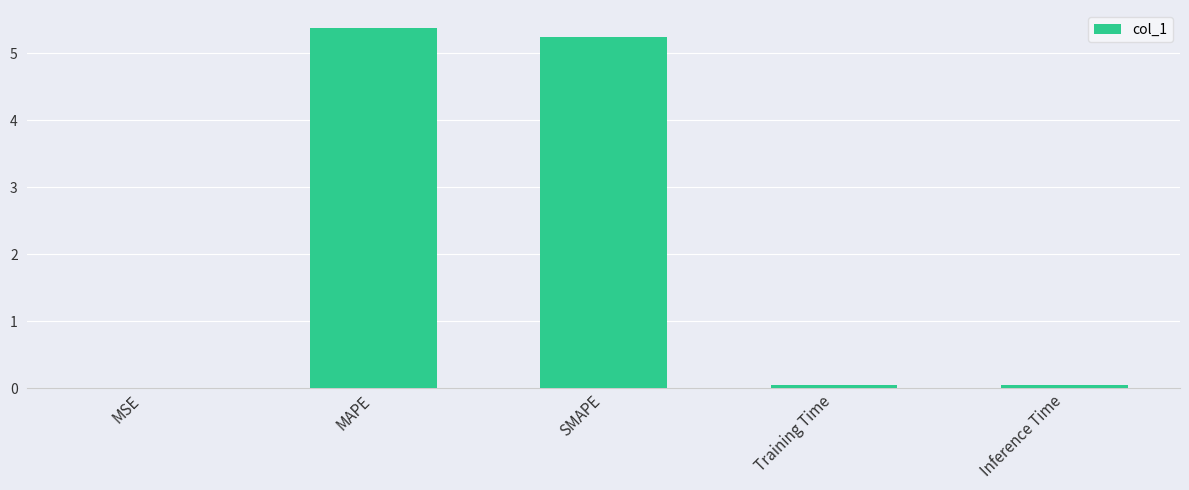

Between SMAPE and MSE, which is larger?

SMAPE